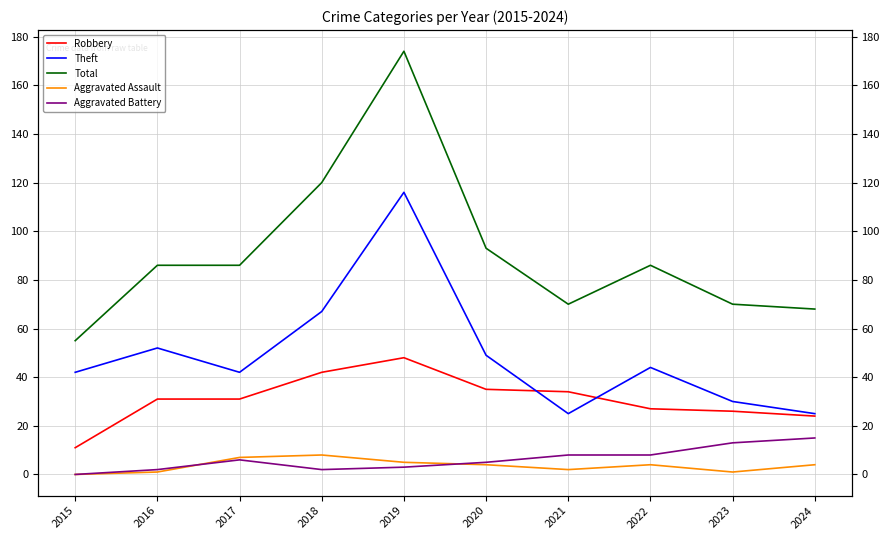

Between 2020 and 2018, which is larger?

2018